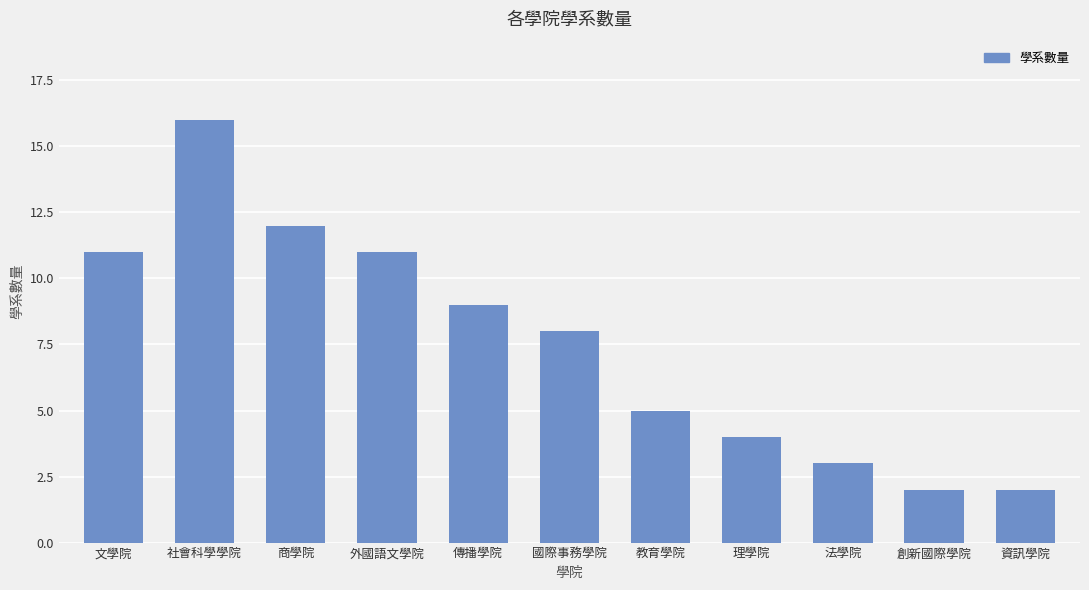

Is it true that the value at 傳播學院 is 9?

True